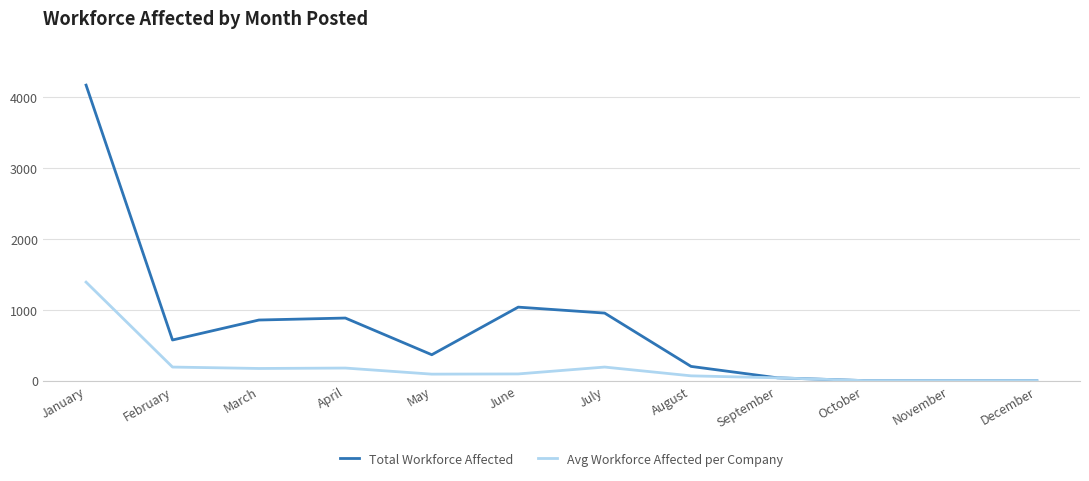

List the series in order of their peak value, highest first.

Total Workforce Affected, Avg Workforce Affected per Company